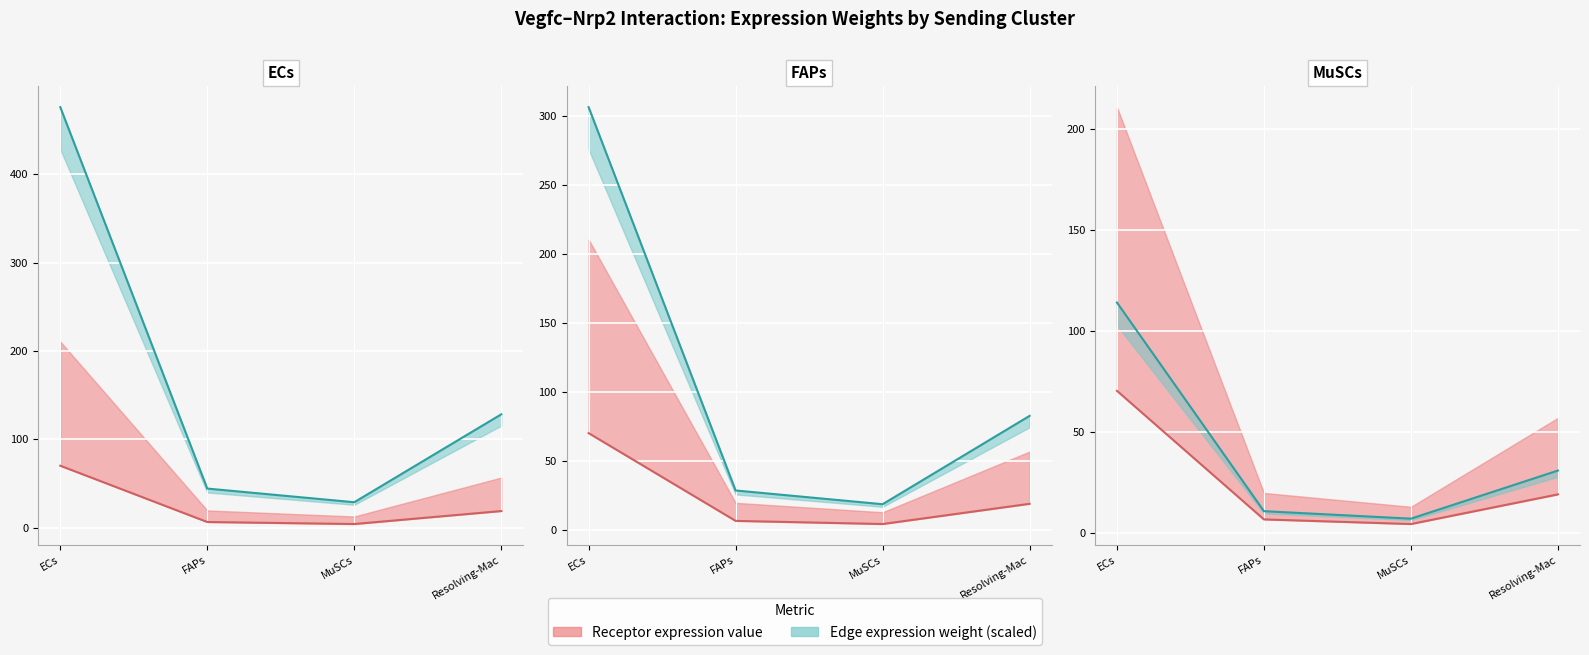

True or false: Receptor avg expr has more than 2 interior local peaks.

False